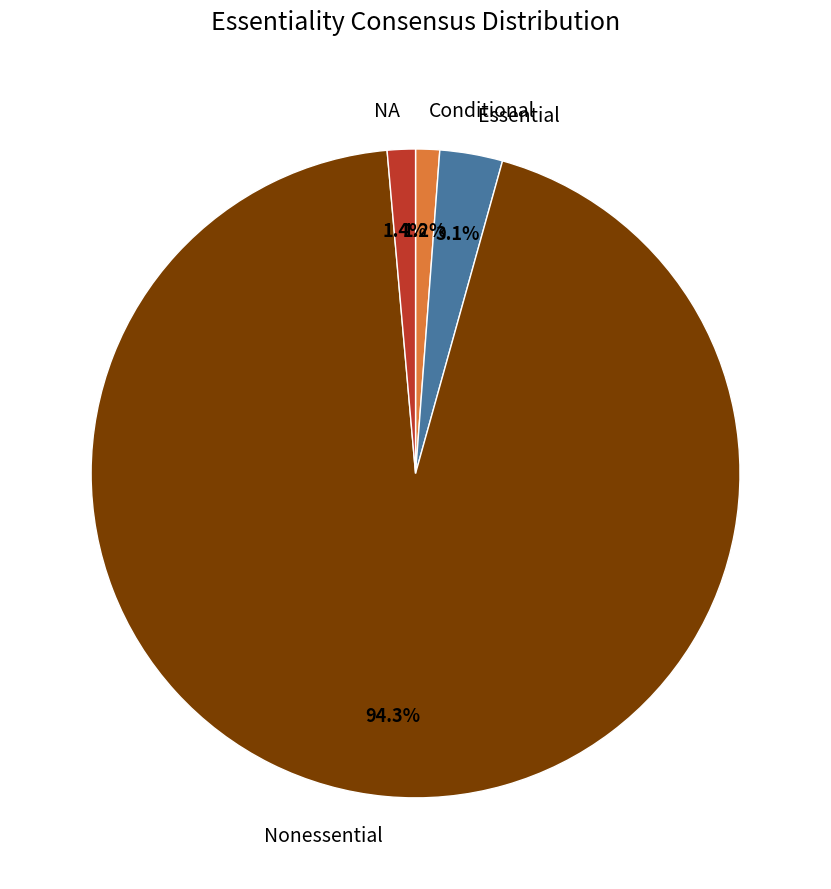

What is the largest slice in the pie chart?

Nonessential